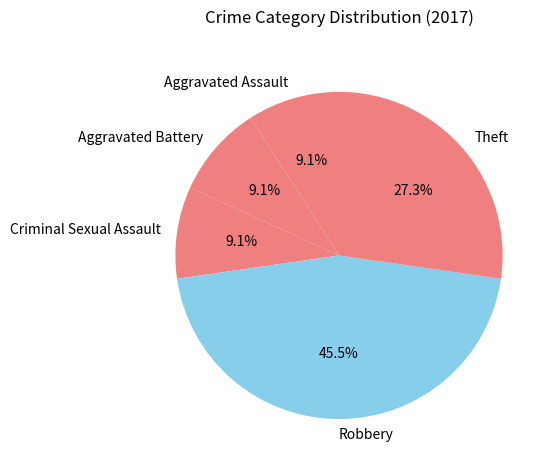

What is the ratio of the value at Criminal Sexual Assault to the value at Aggravated Assault?

1.0